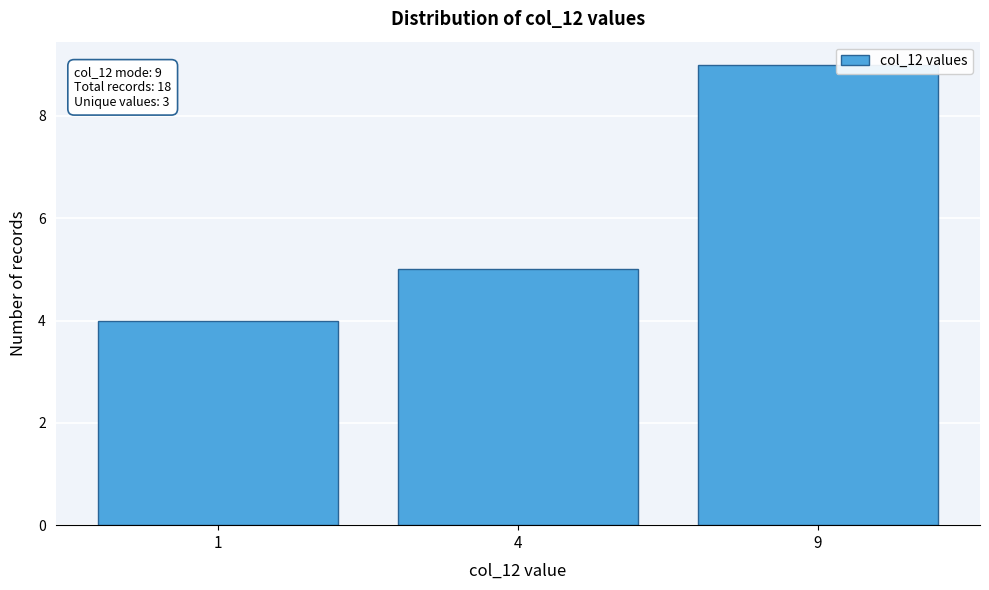

Reading right to left, extract all data points from this chart.

9=9	4=5	1=4